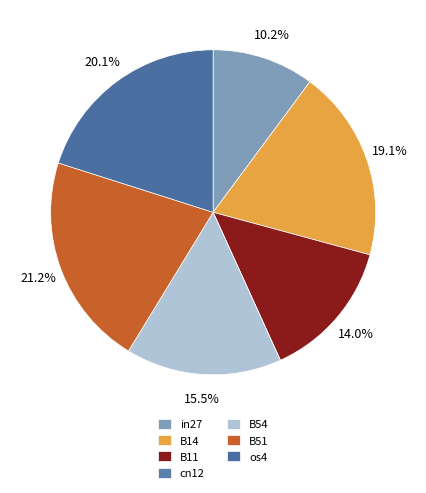

To the nearest percent, what is the difference between the in27 and B11 slice percentages?

4%